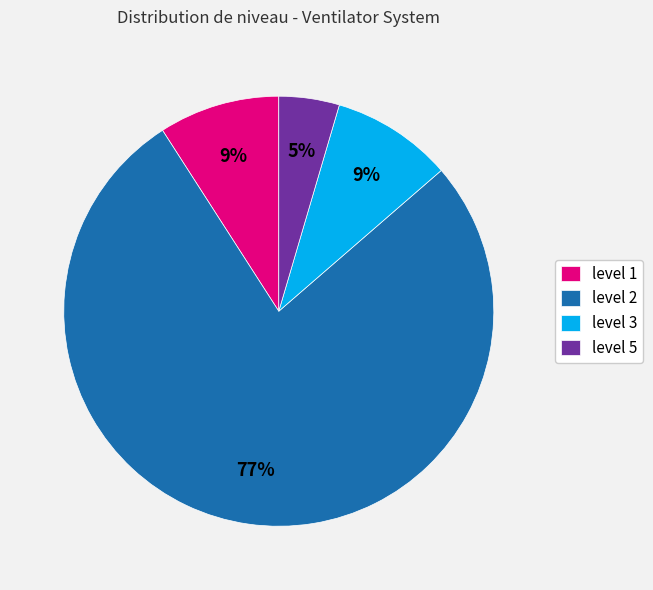

Does level 2 account for over 50% of the chart?

Yes